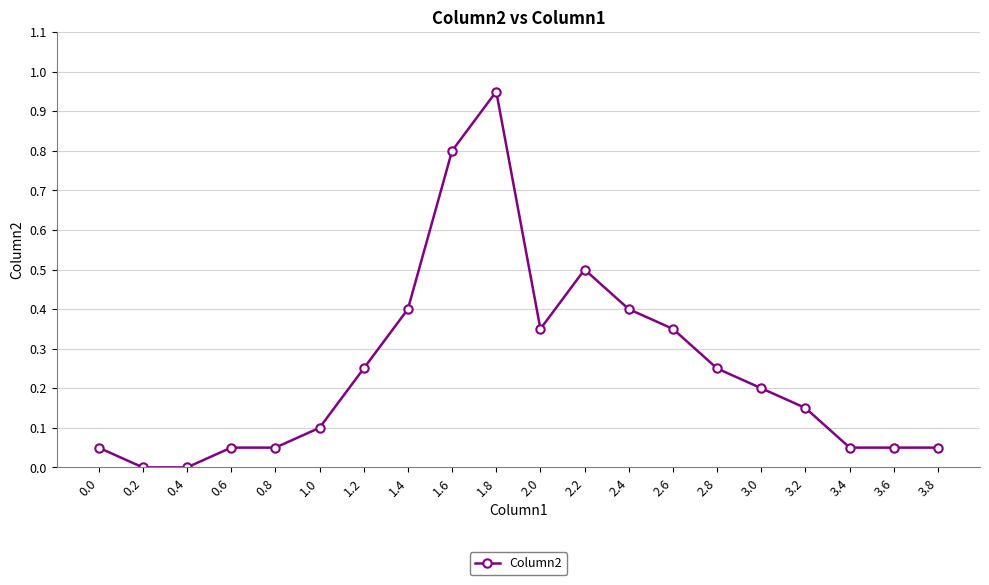

What is the label of the 3rd point from the right?

3.4